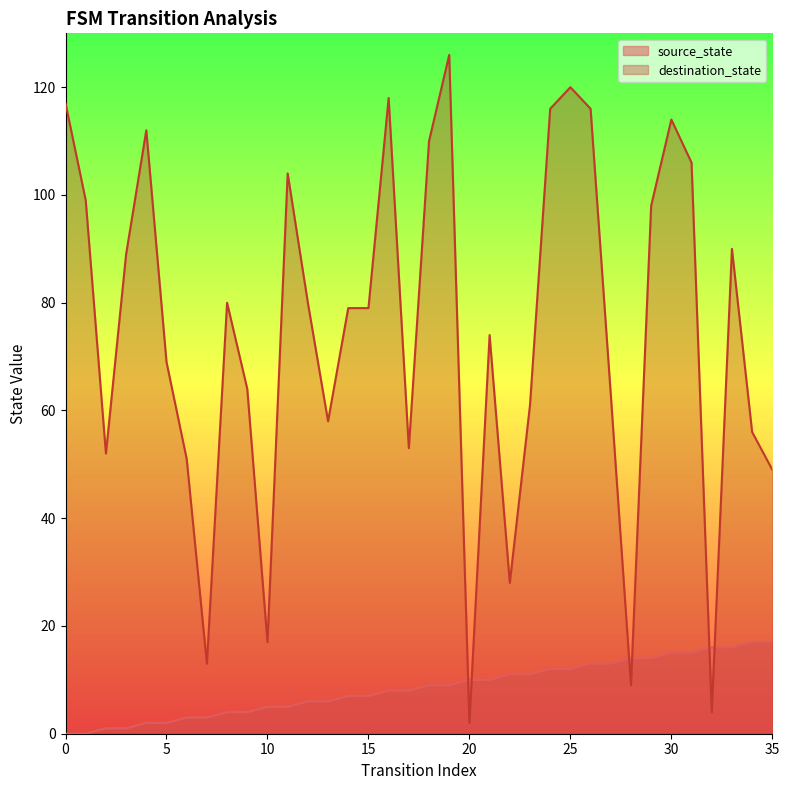

Rank the categories by source_state value from highest to lowest.

34, 35, 32, 33, 30, 31, 28, 29, 26, 27, 24, 25, 22, 23, 20, 21, 18, 19, 16, 17, 14, 15, 12, 13, 10, 11, 8, 9, 6, 7, 4, 5, 2, 3, 0, 1